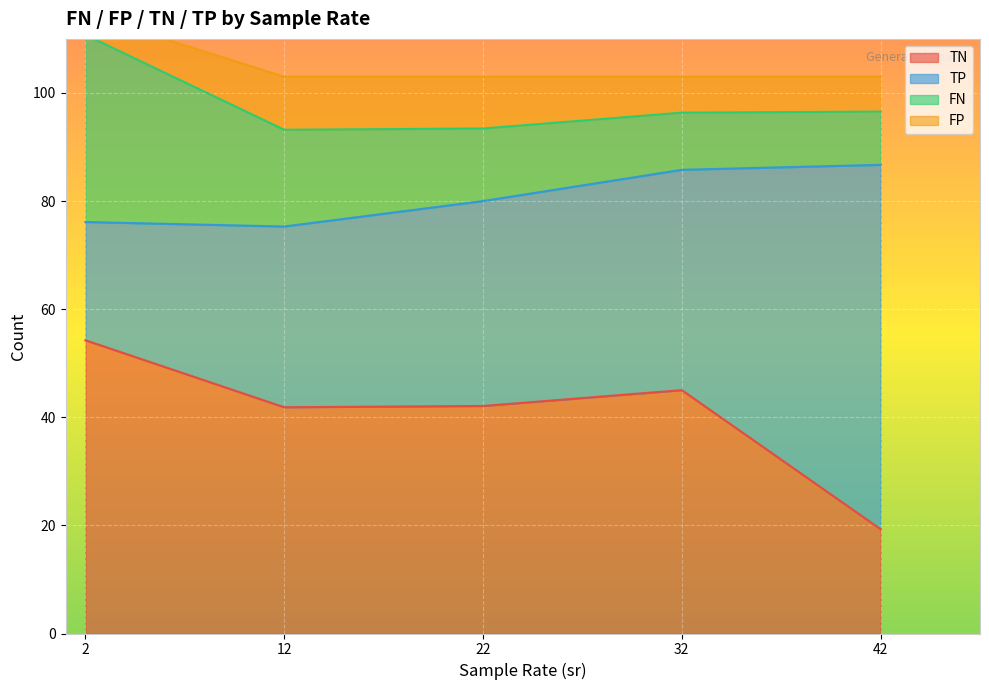

Where does the FP series first go above 7?

2